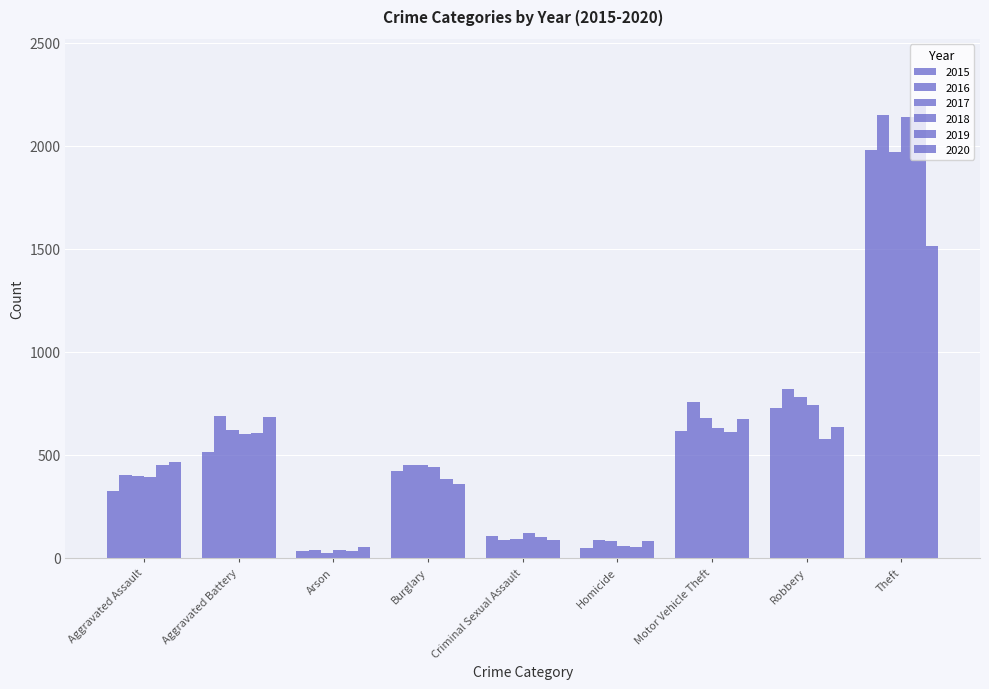

How many groups of bars are there?

9